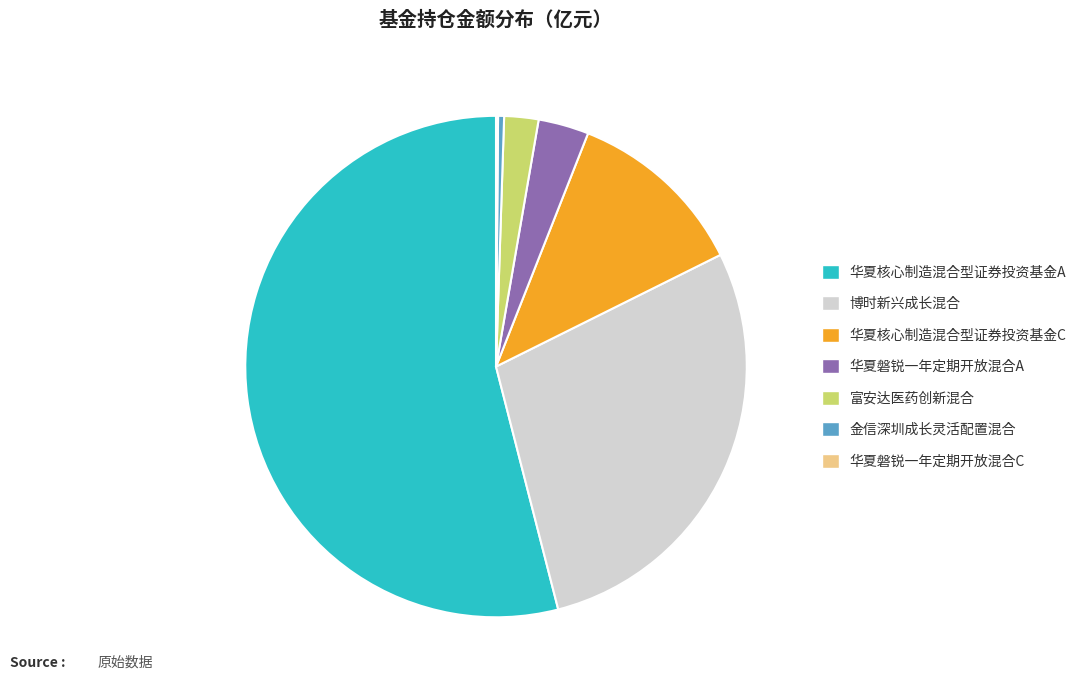

Which has a higher value, 华夏磐锐一年定期开放混合A or 富安达医药创新混合?

华夏磐锐一年定期开放混合A